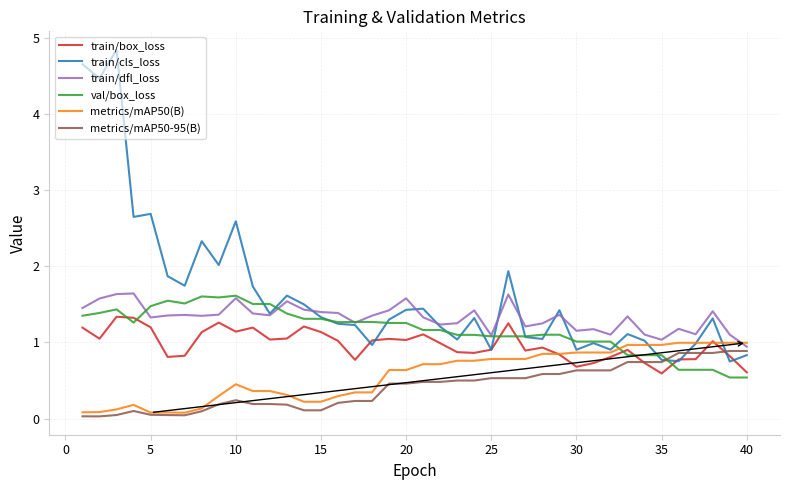

Which series has the largest range (max minus min)?

train/cls_loss